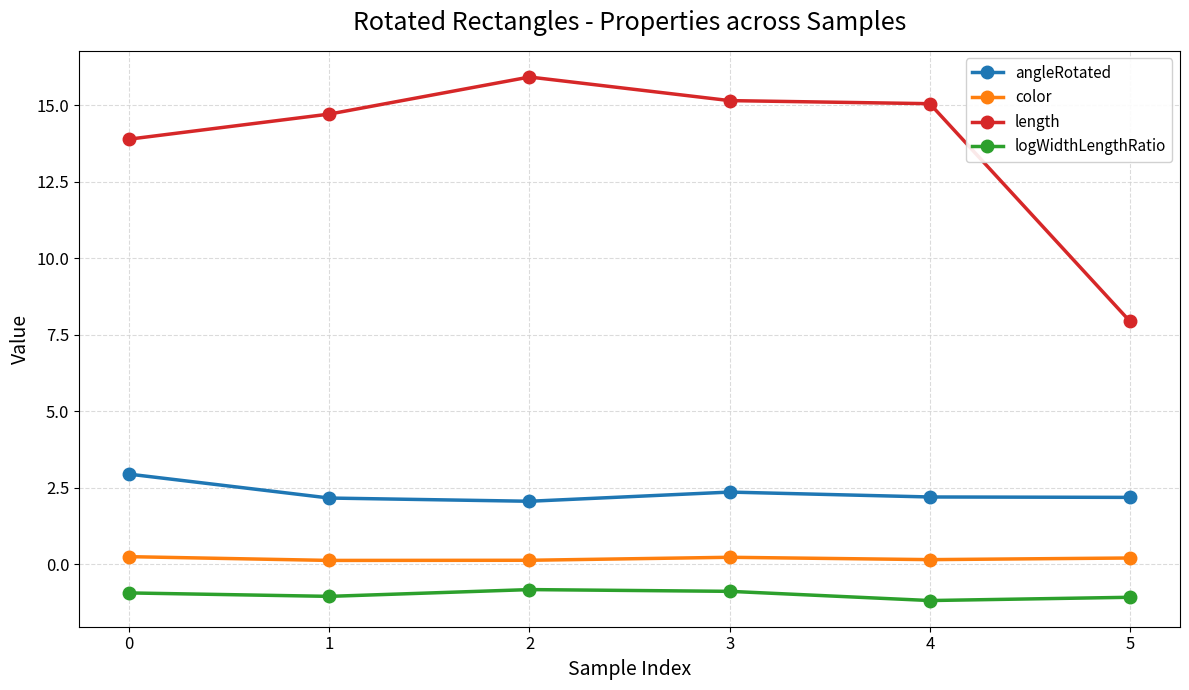

The angleRotated series shows 1.1 at 0. True or false?

False